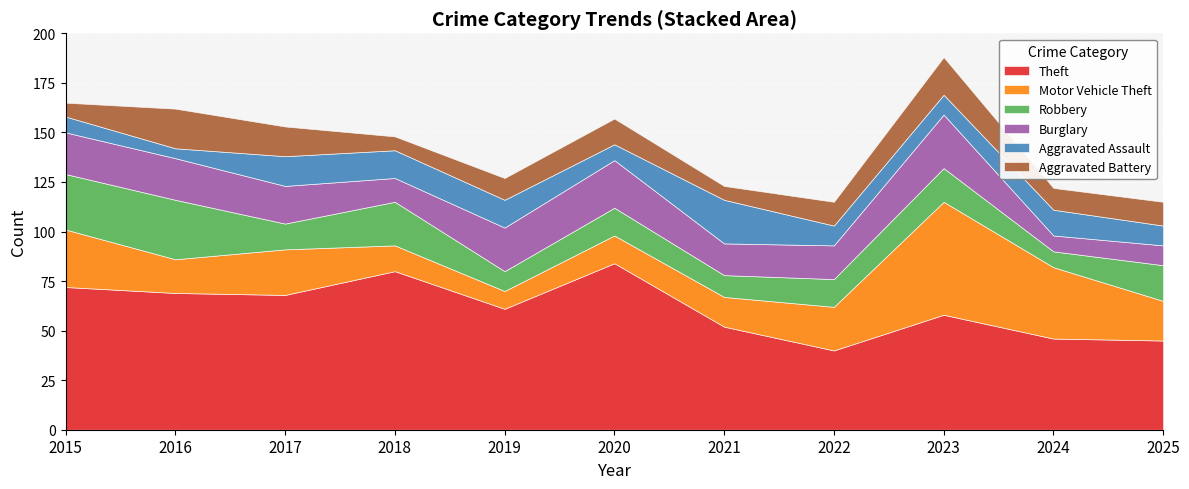

At which label does Robbery reach its minimum?

2024